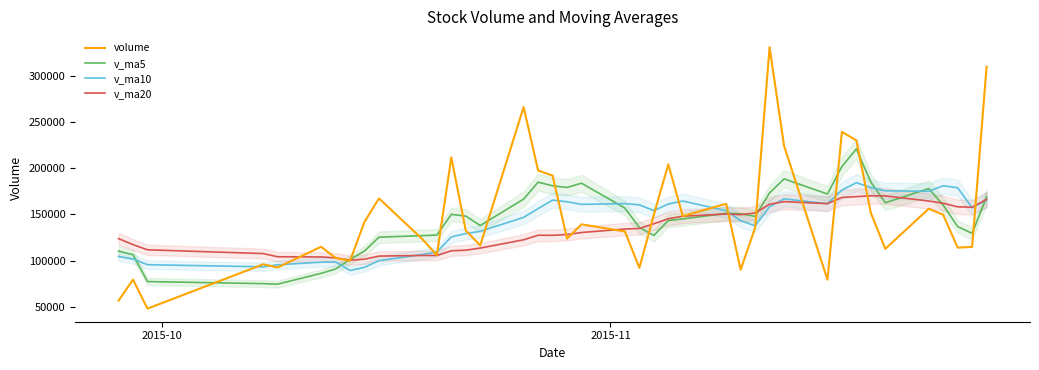

What is the lowest value of the v_ma10 series?

89139.5